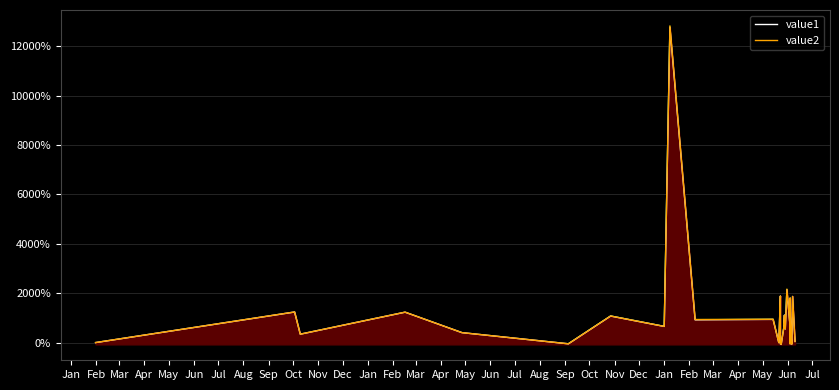

How many intersections are there between value1 and value2?

12